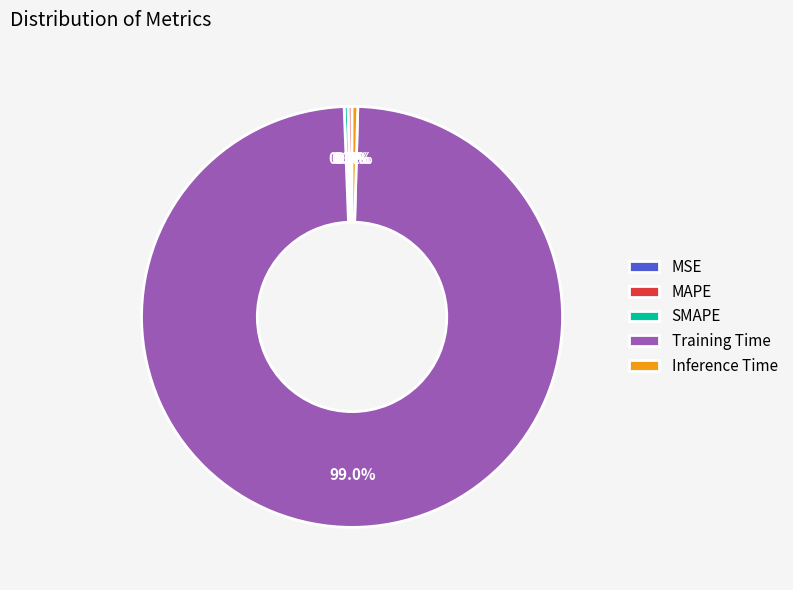

Which category accounts for the majority?

Training Time